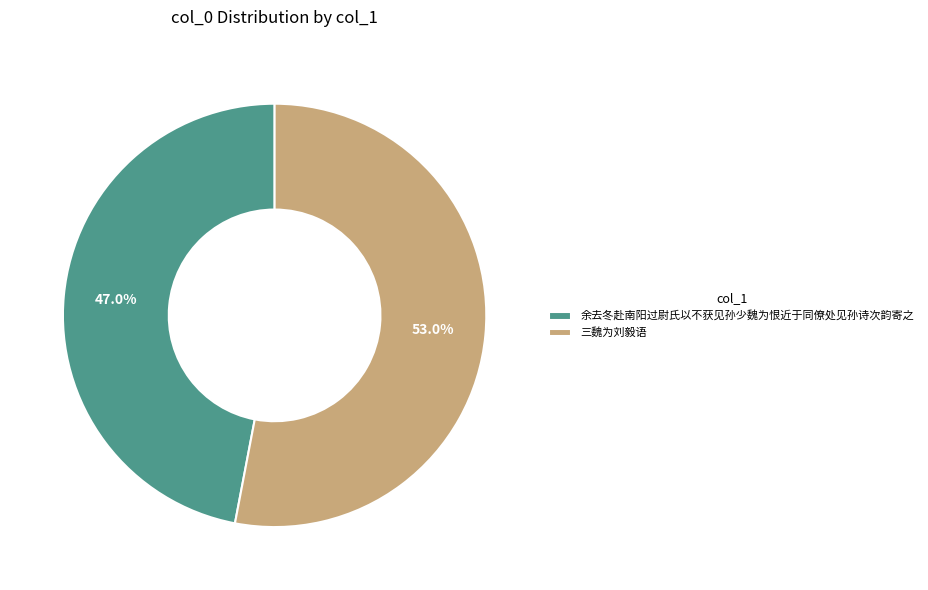

To the nearest percent, what is the difference between the 余去冬赴南阳过尉氏以不获见孙少魏为恨近于同僚处见孙诗次韵寄之 and 三魏为刘毅语 slice percentages?

6%